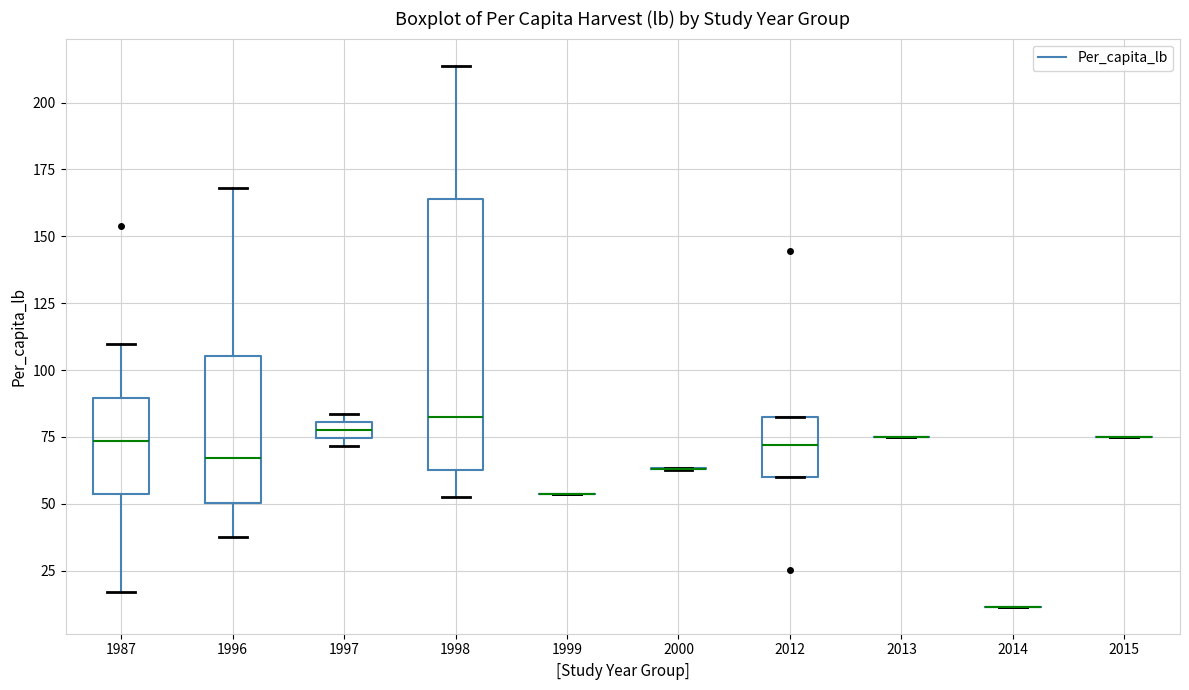

Which box is the tallest, from its lower edge to its upper edge?

1998